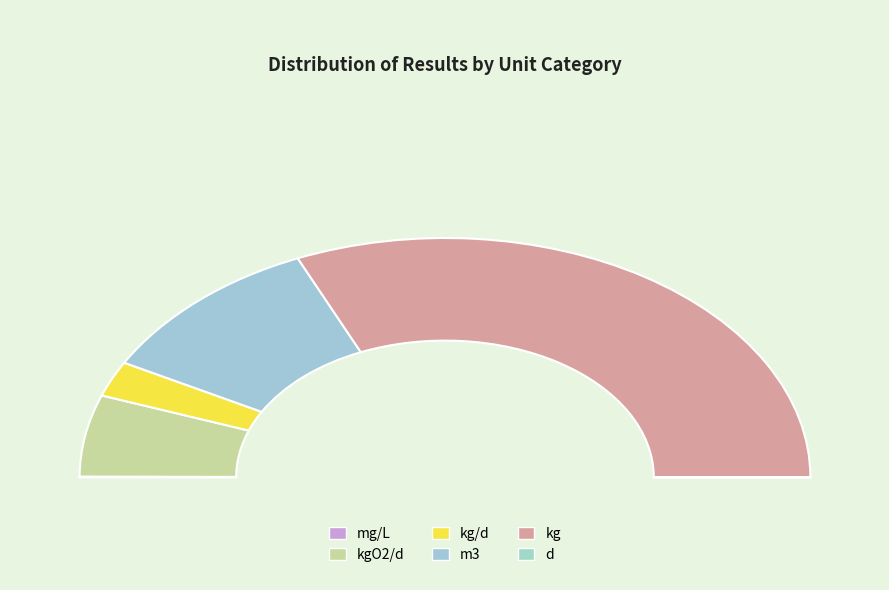

The kg slice represents 63% of the pie. True or false?

True